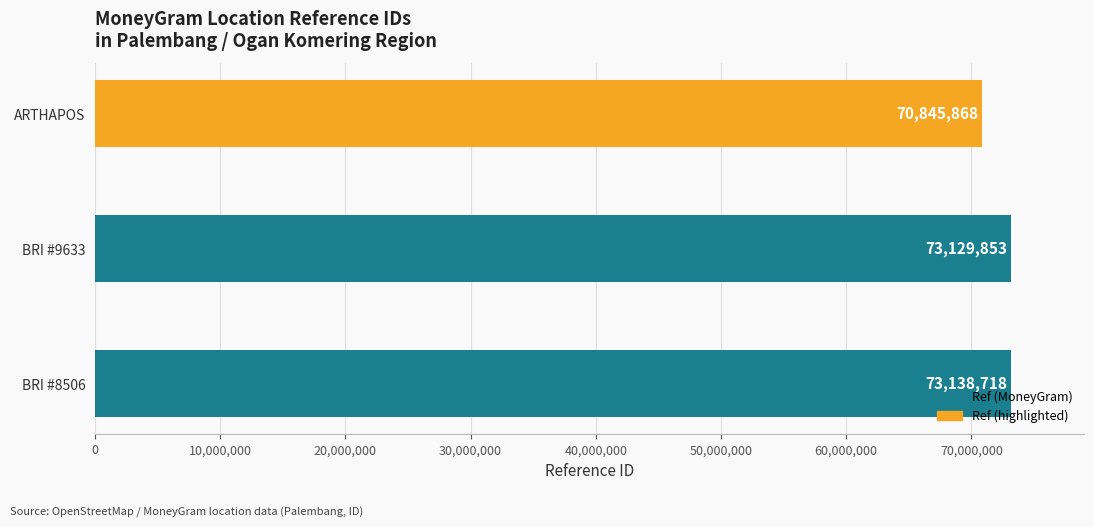

Approximately how many times larger is the value at BRI #9633 compared to ARTHAPOS?

1.0